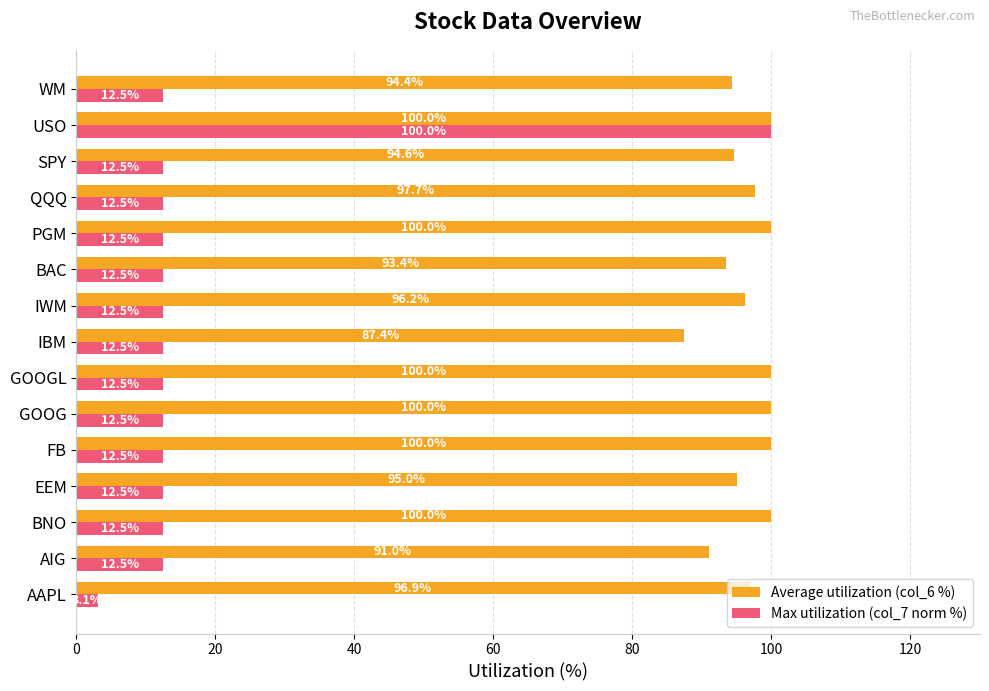

At how many categories does at least one series exceed 55?

15